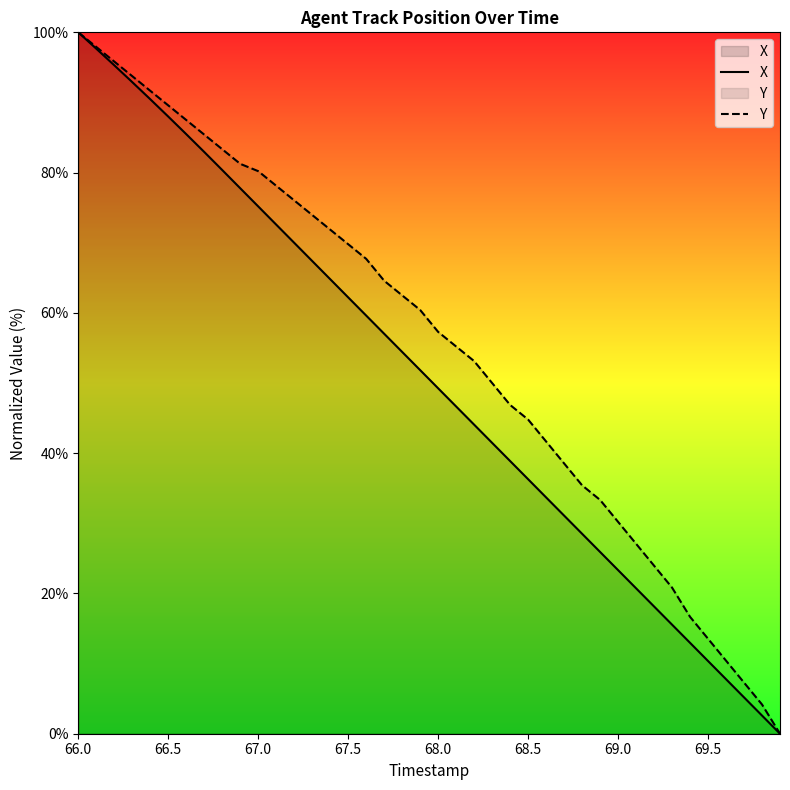

What is the maximum value shown in the chart?

100.0